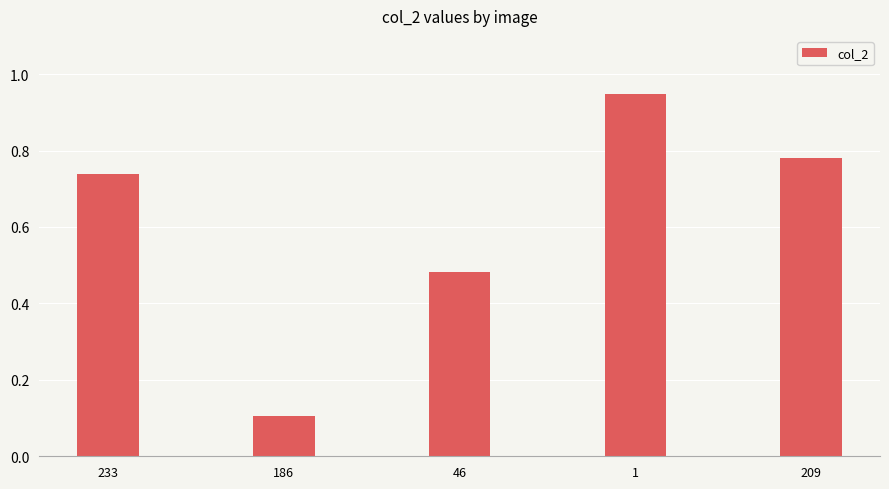

Rank the categories by value from highest to lowest.

1, 209, 233, 46, 186